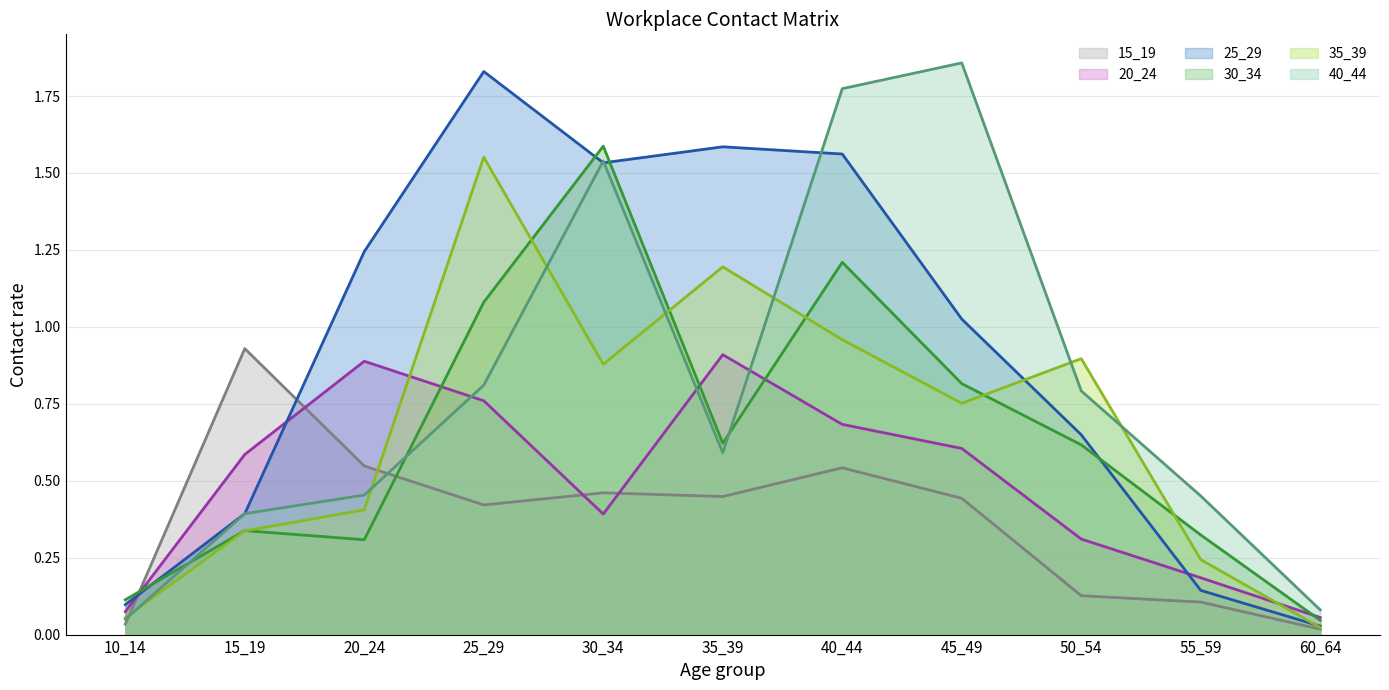

Rank the series at 35_39 from highest to lowest value.

25_29, 35_39, 20_24, 30_34, 40_44, 15_19